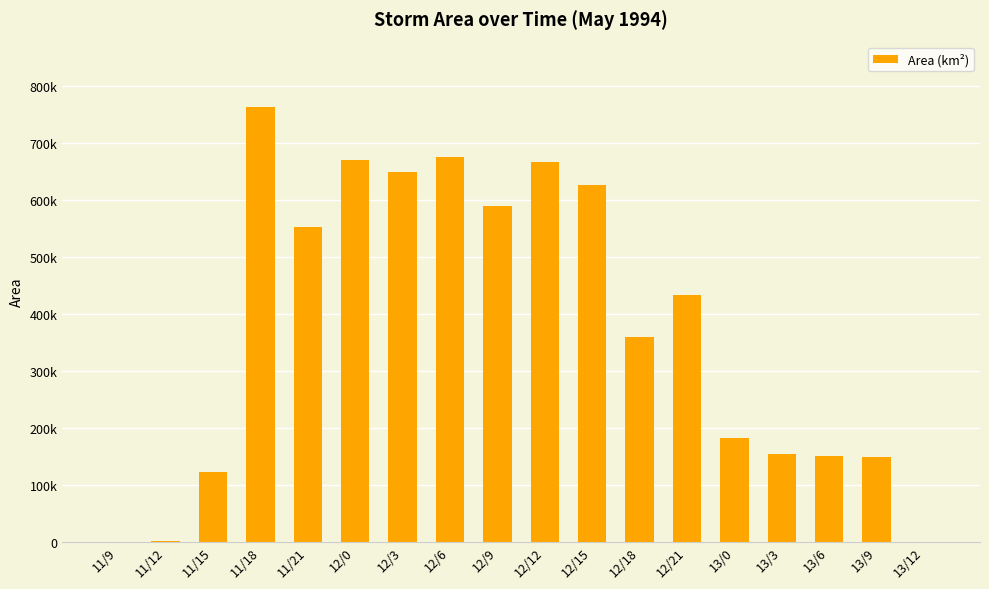

Rank the categories by value from highest to lowest.

11/18, 12/6, 12/0, 12/12, 12/3, 12/15, 12/9, 11/21, 12/21, 12/18, 13/0, 13/3, 13/6, 13/9, 11/15, 11/12, 11/9, 13/12